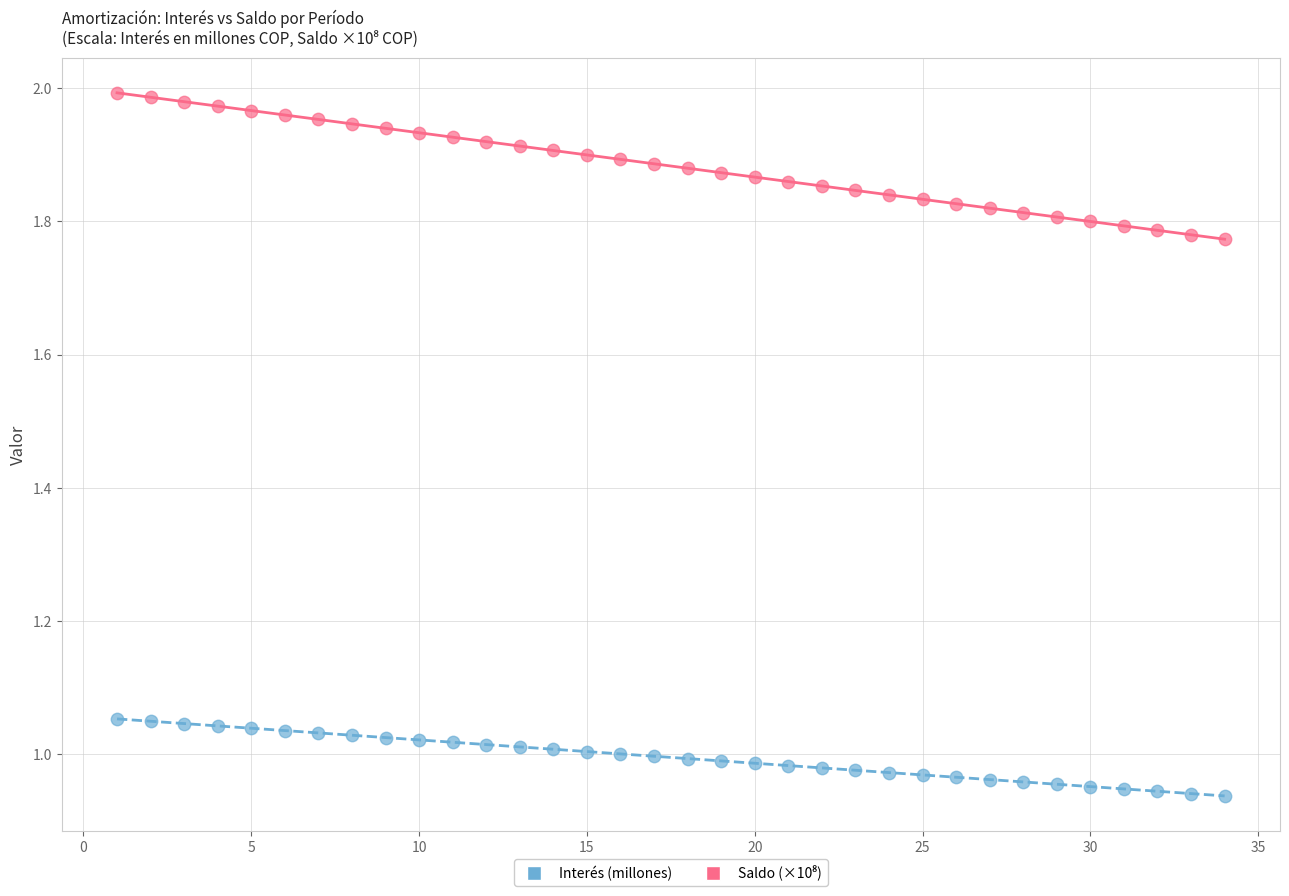

Across all data points, what is the range of X values (max minus min)?

33.0